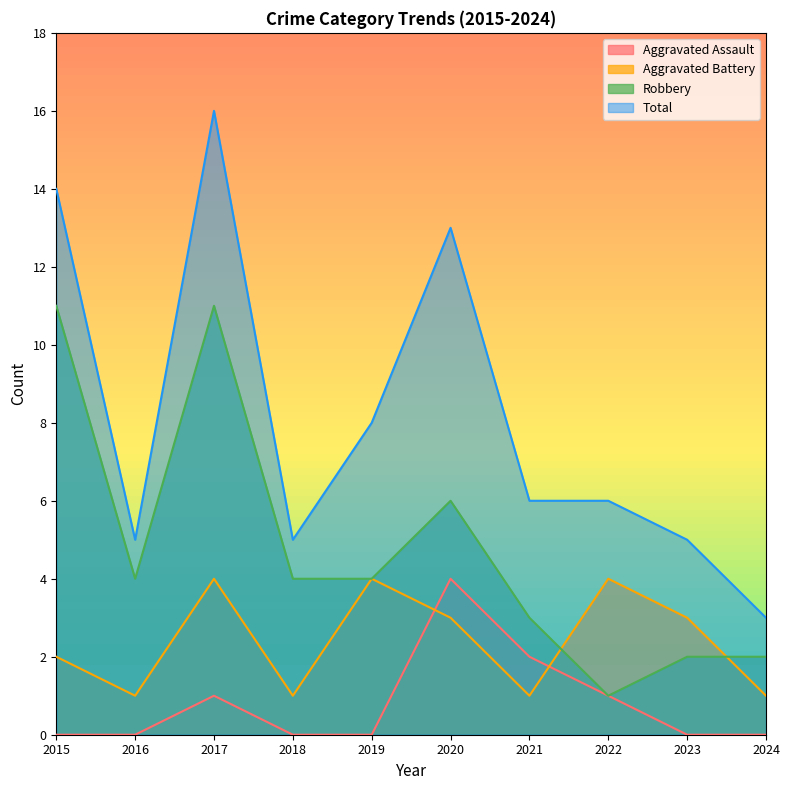

At which category does Aggravated Battery reach its first local valley?

2016